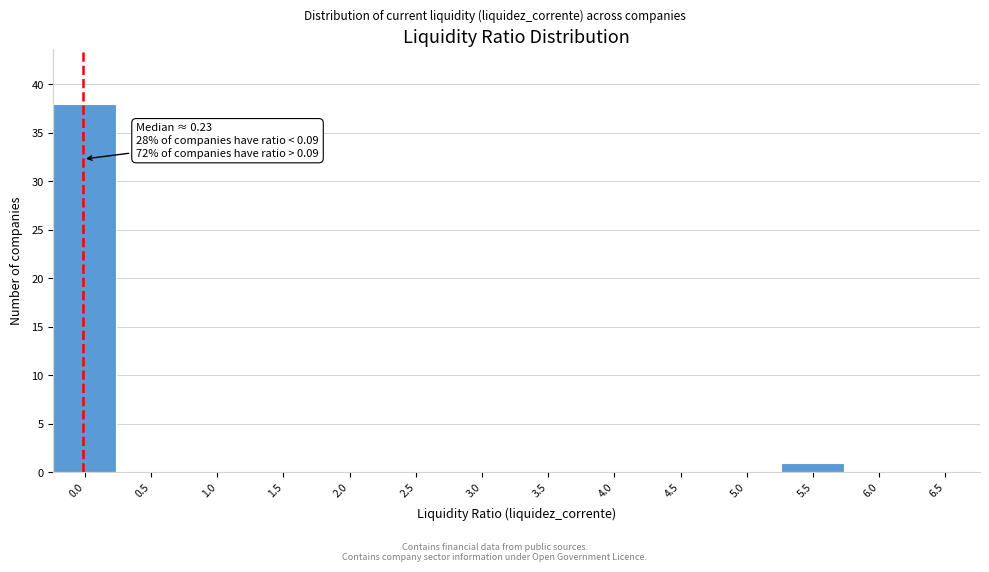

Reading left to right, extract all data points from this chart.

0.0=38	0.5=0	1.0=0	1.5=0	2.0=0	2.5=0	3.0=0	3.5=0	4.0=0	4.5=0	5.0=0	5.5=1	6.0=0	6.5=0